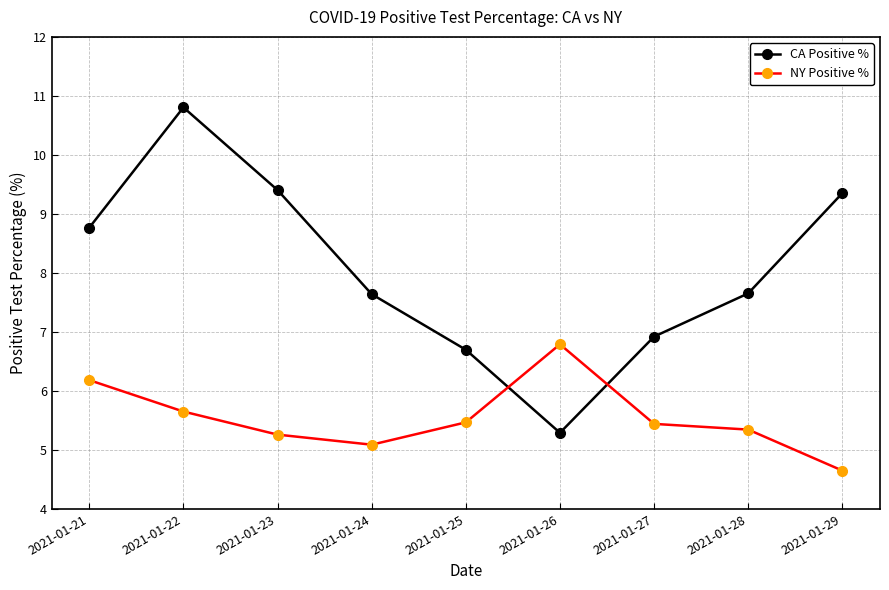

True or false: CA Positive % has a value of 10.8 at 2021-01-22.

True